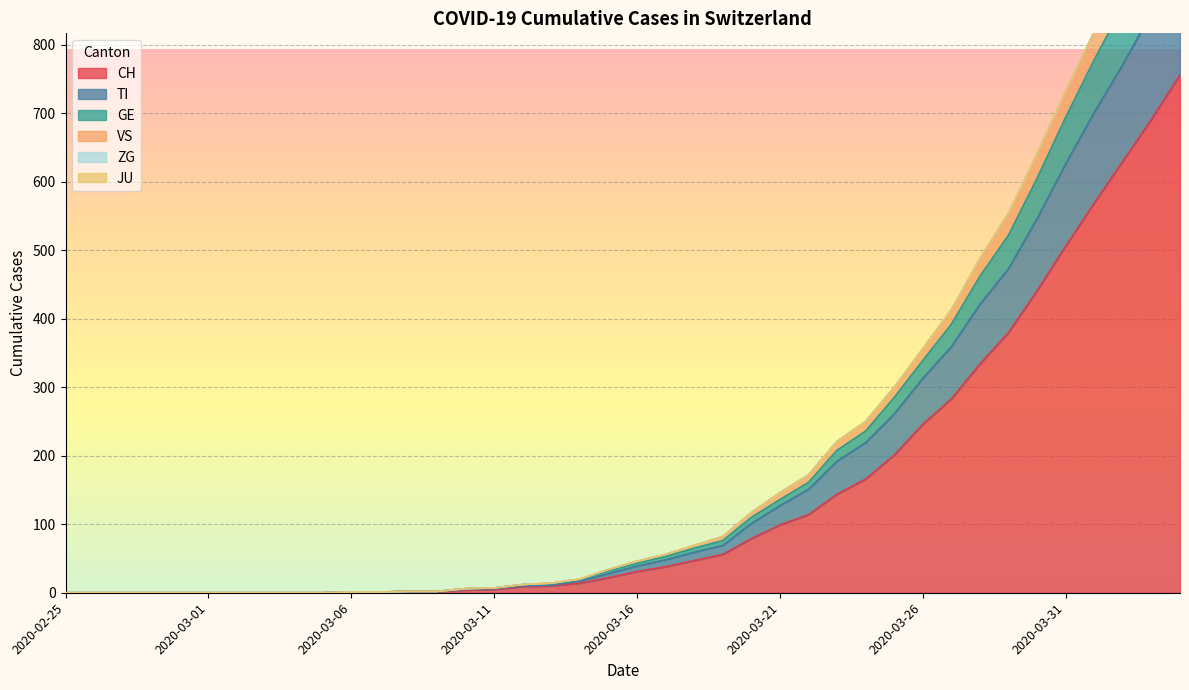

Is it true that CH equals 0 at 2020-02-25?

True